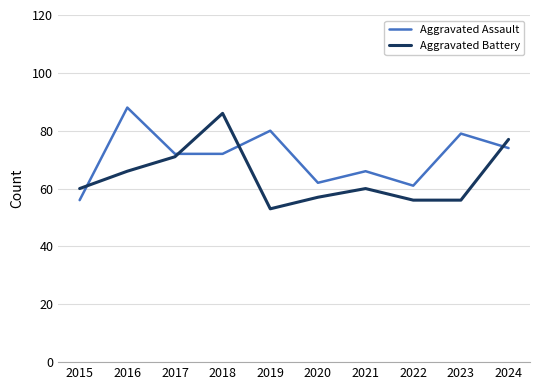

What is the sum of all Aggravated Assault values?

710